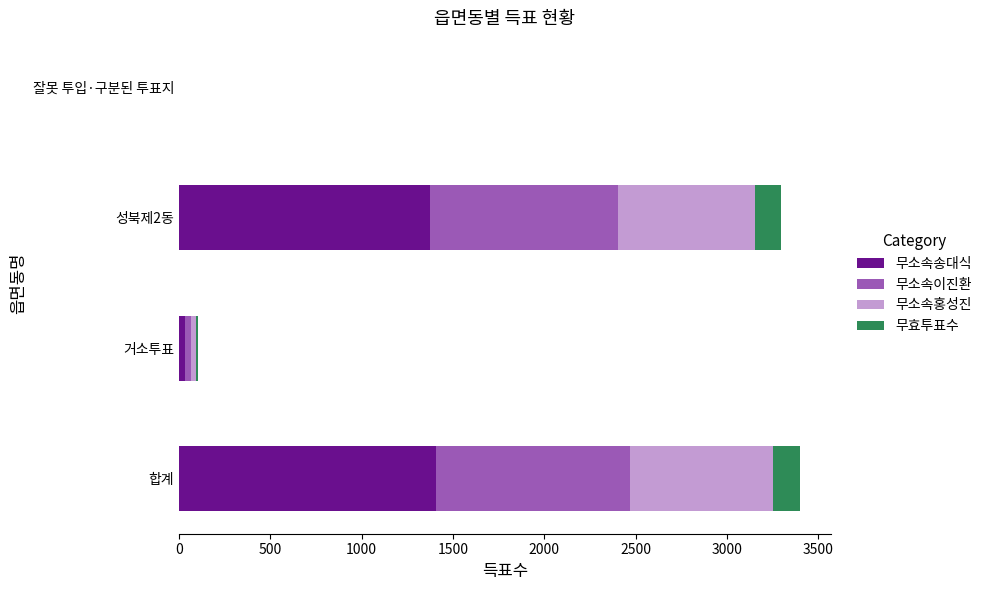

What is the total value across all series at 합계?

3400